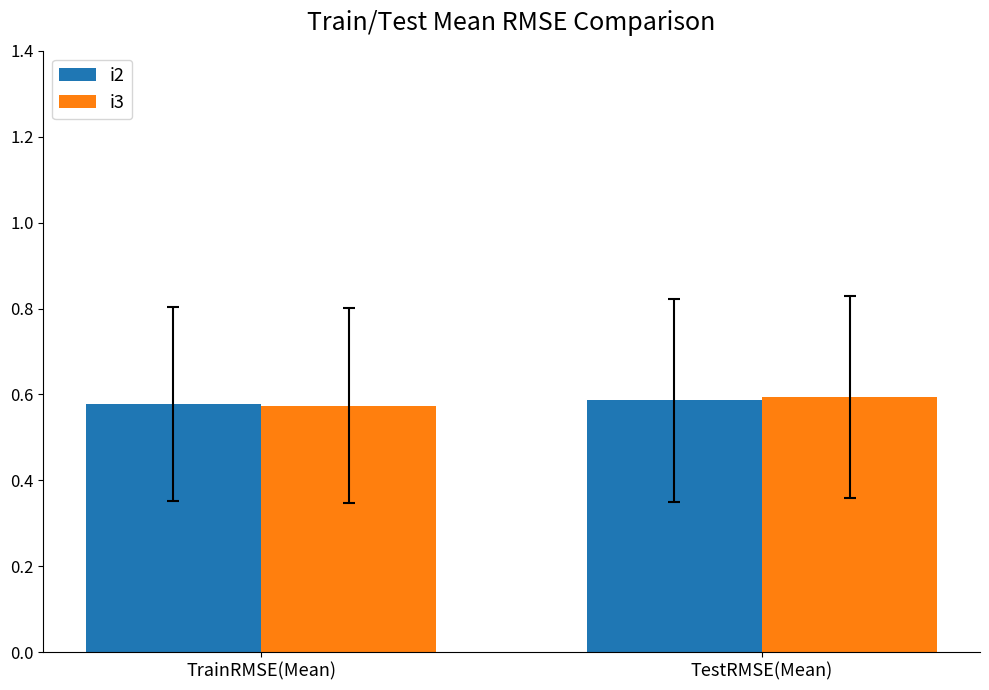

Count the number of categories in the chart.

2